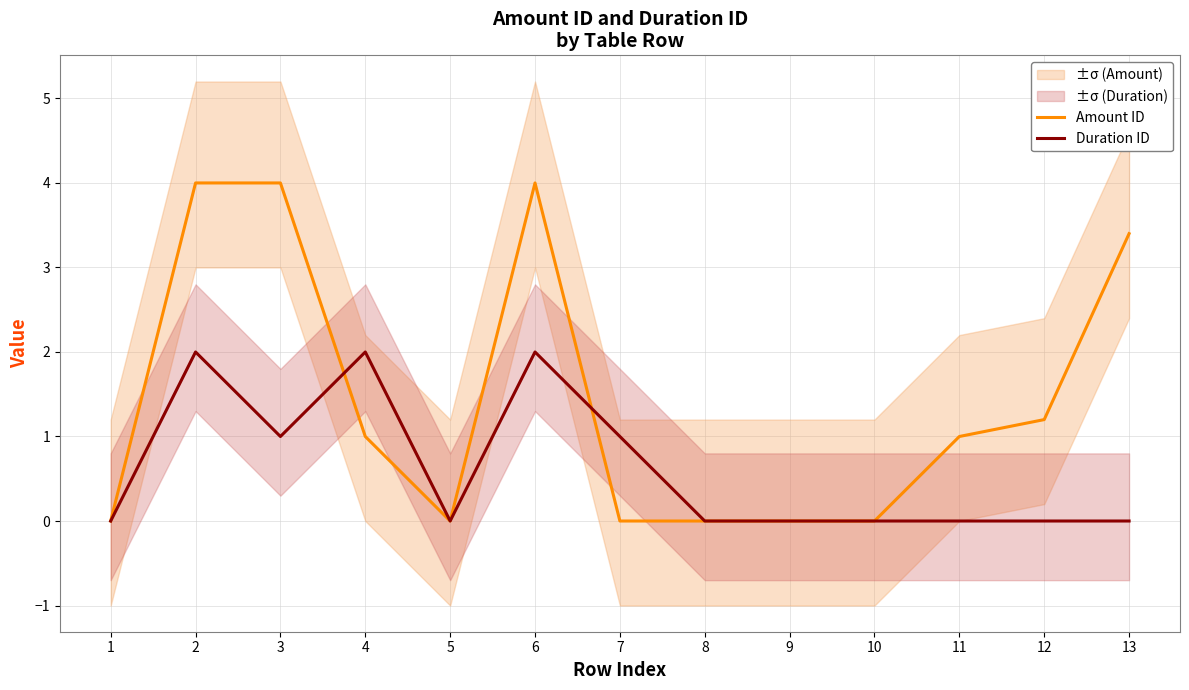

At which category does Amount ID reach its first local valley?

5